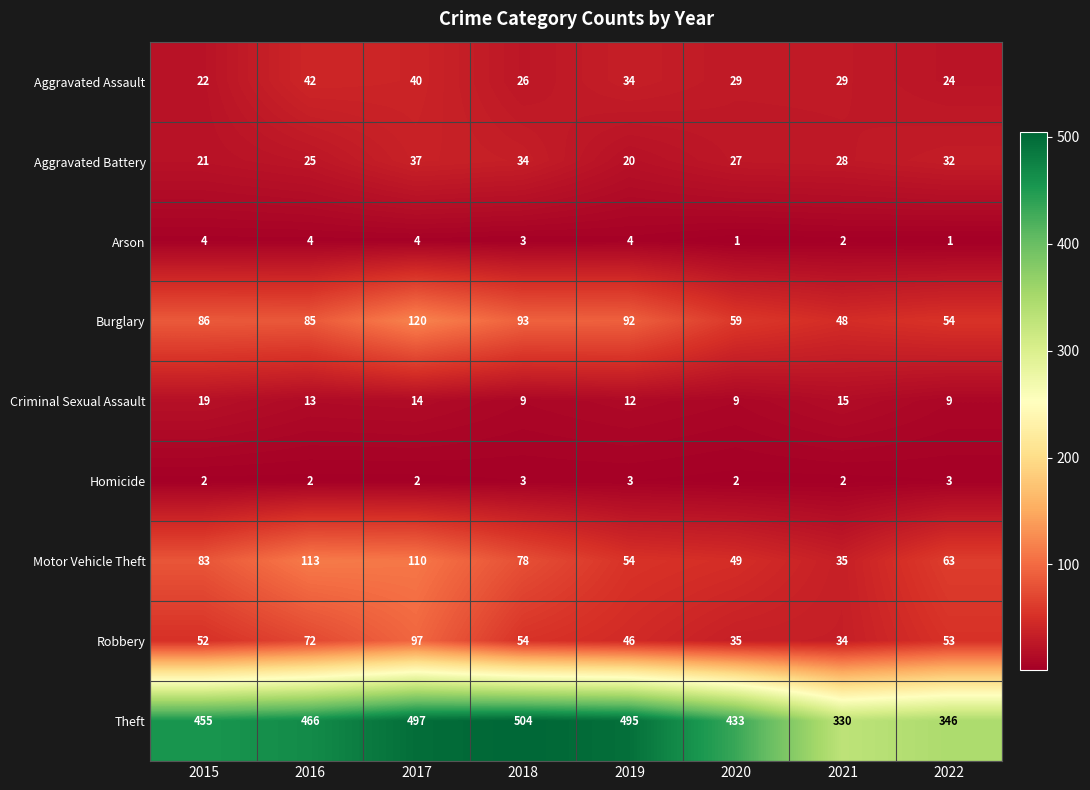

Between 2016 and 2020, which series saw the biggest shift?

Motor Vehicle Theft